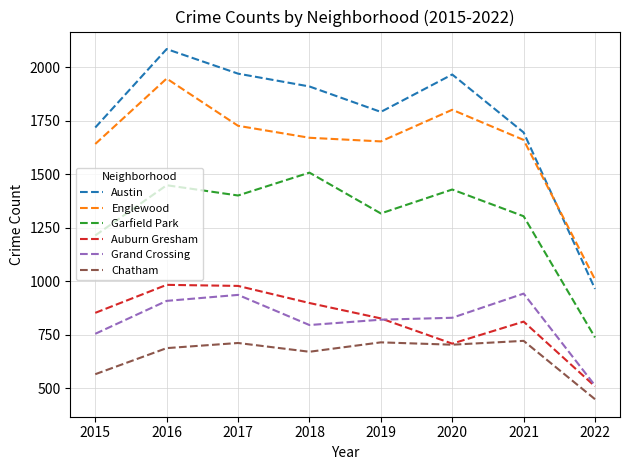

True or false: Grand Crossing and Chatham cross at least once.

False